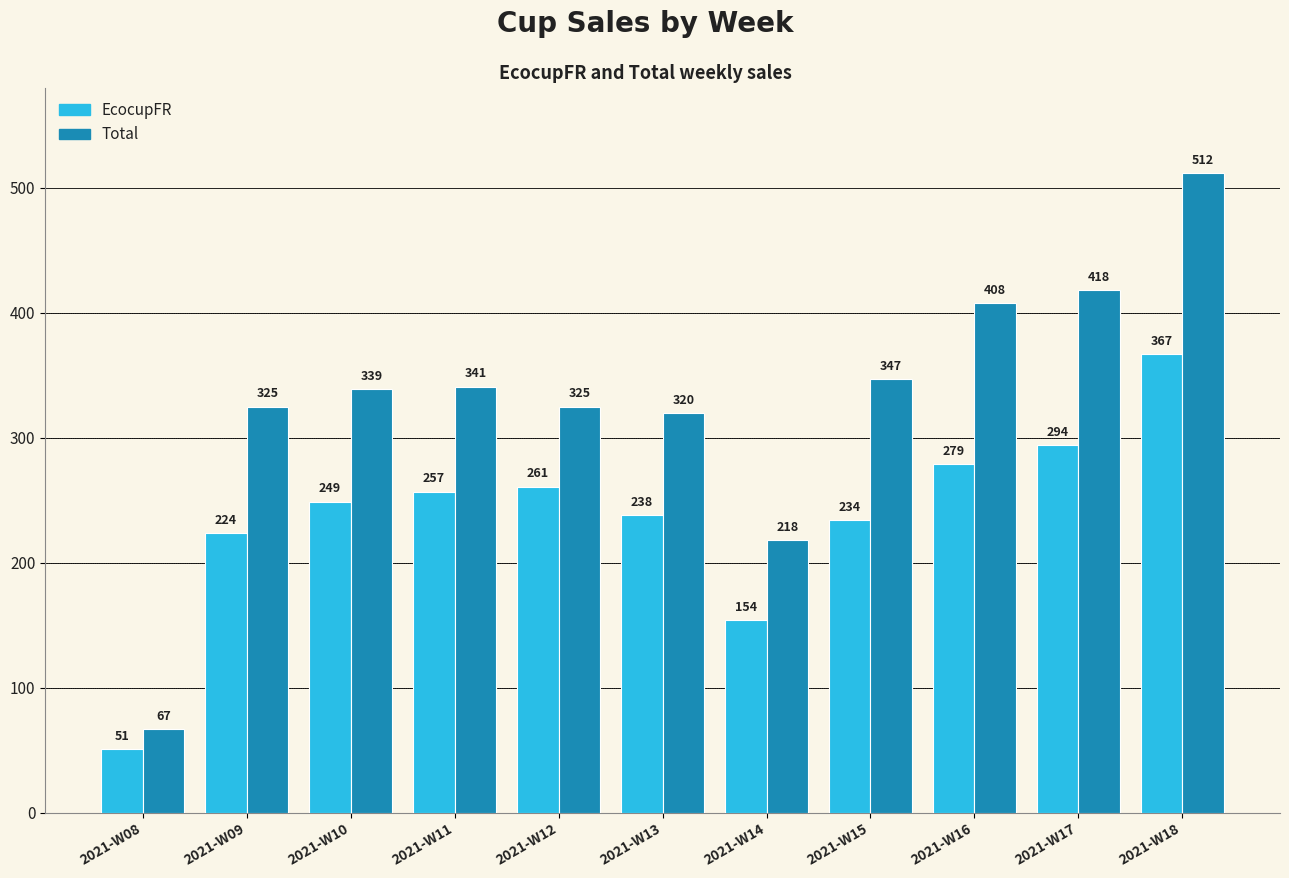

Reading right to left, list all the values displayed in this chart.

EcocupFR: 2021-W18=367	2021-W17=294	2021-W16=279	2021-W15=234	2021-W14=154	2021-W13=238	2021-W12=261	2021-W11=257	2021-W10=249	2021-W09=224	2021-W08=51
Total: 2021-W18=512	2021-W17=418	2021-W16=408	2021-W15=347	2021-W14=218	2021-W13=320	2021-W12=325	2021-W11=341	2021-W10=339	2021-W09=325	2021-W08=67